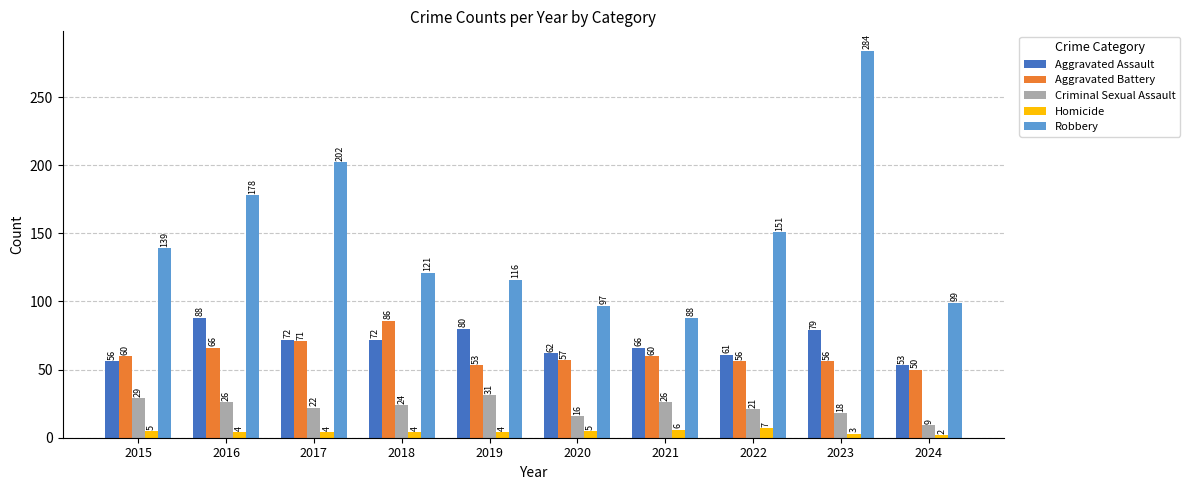

How many bars are there in total?

50